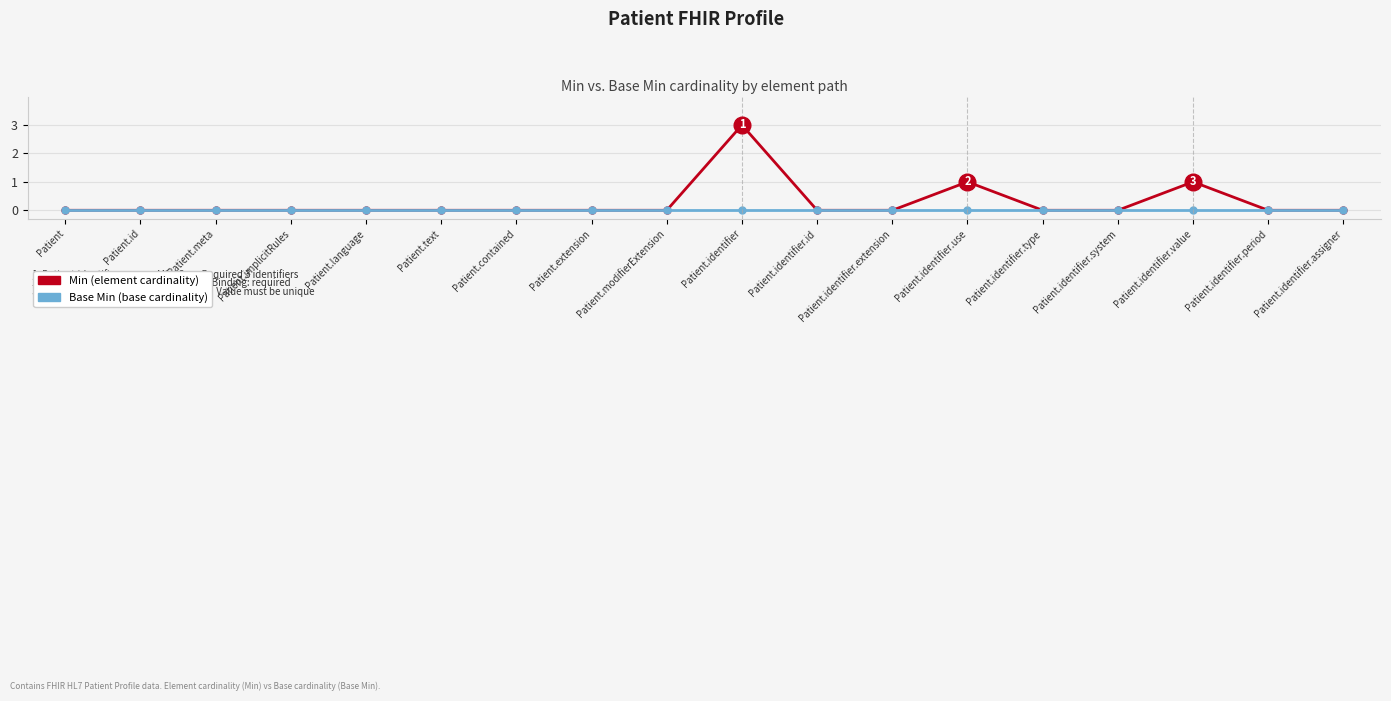

What is the label of the 2nd point from the left?

Patient.id